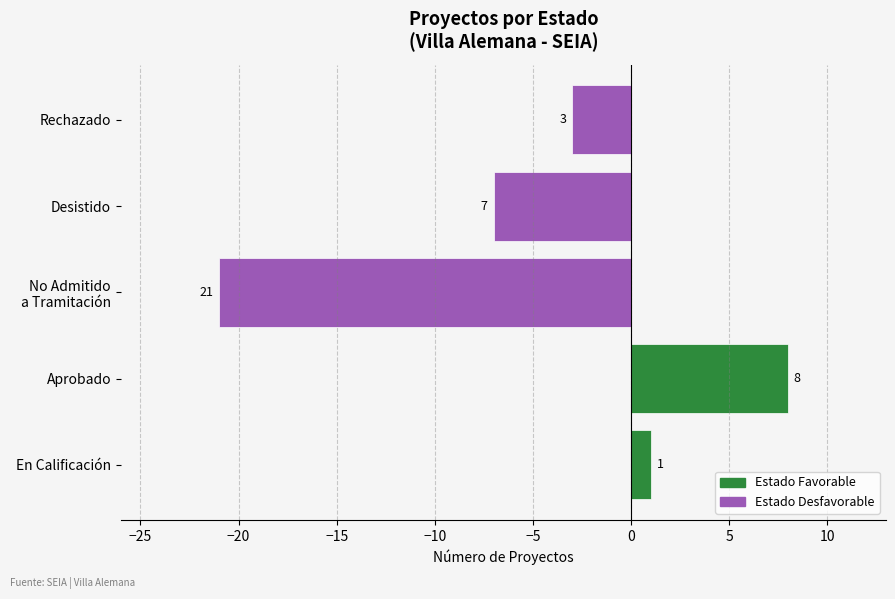

How many bars are there in total?

5